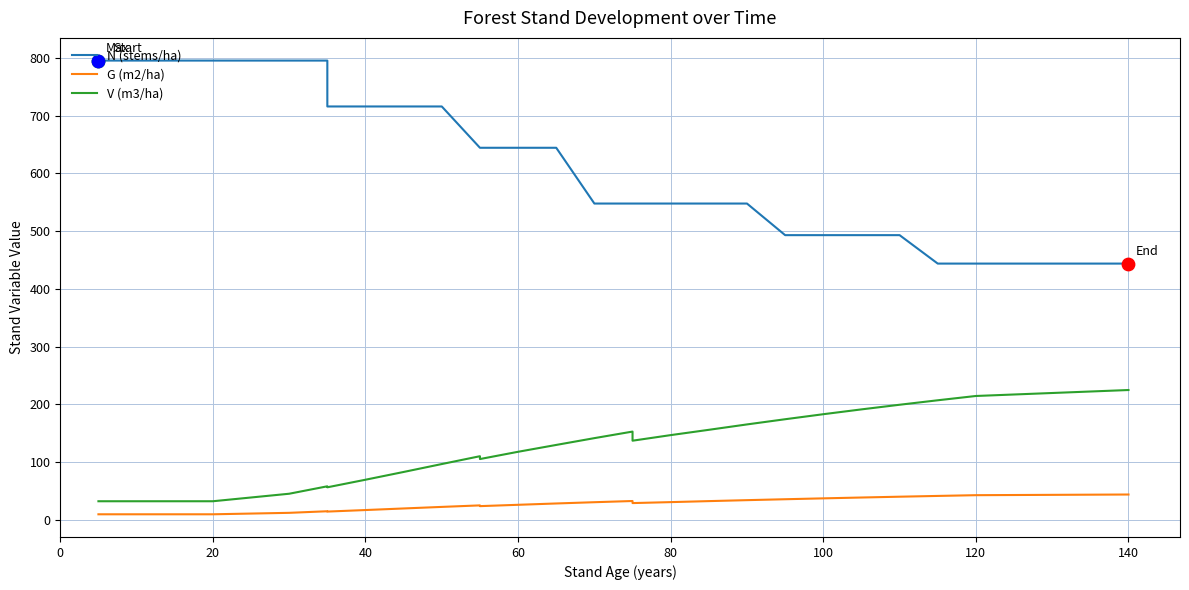

Which series has the widest spread of Y values?

N (stems/ha)